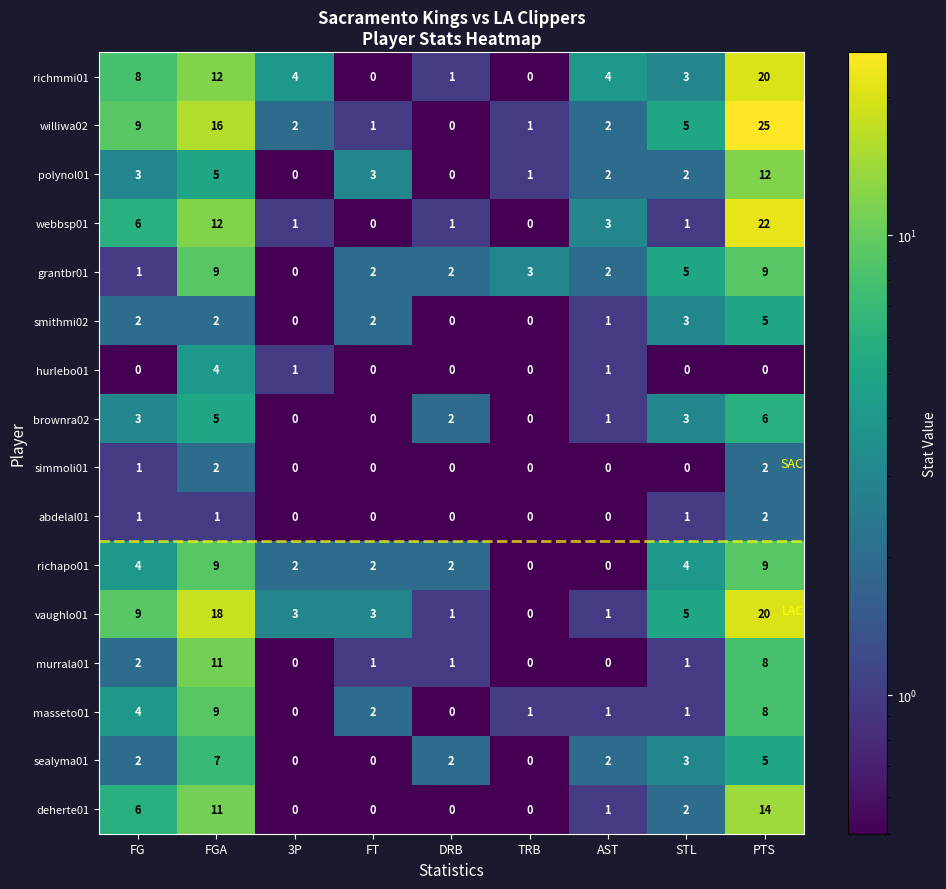

What is the total value across all series at 3P?

13